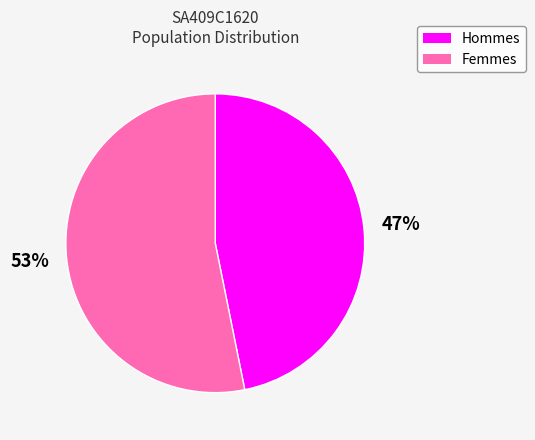

Do Femmes and Hommes together represent more than half of the pie?

Yes